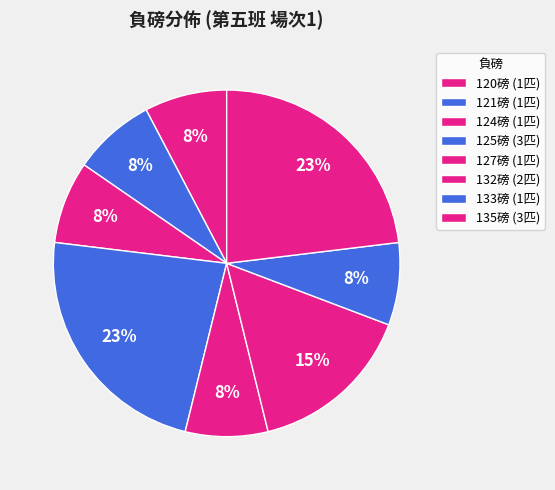

Count the number of slices in the pie.

8